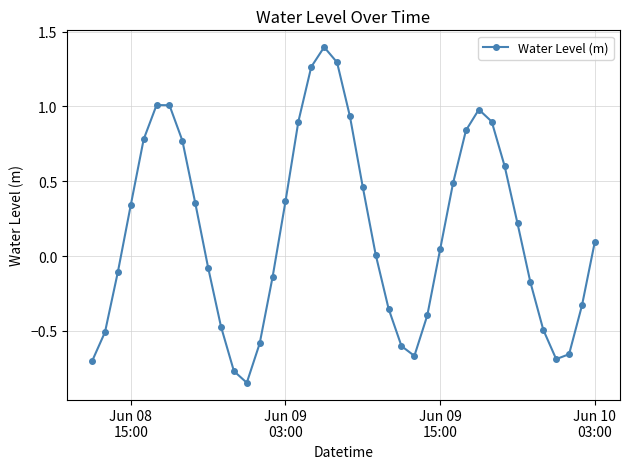

What is the sum of all values?

6.5